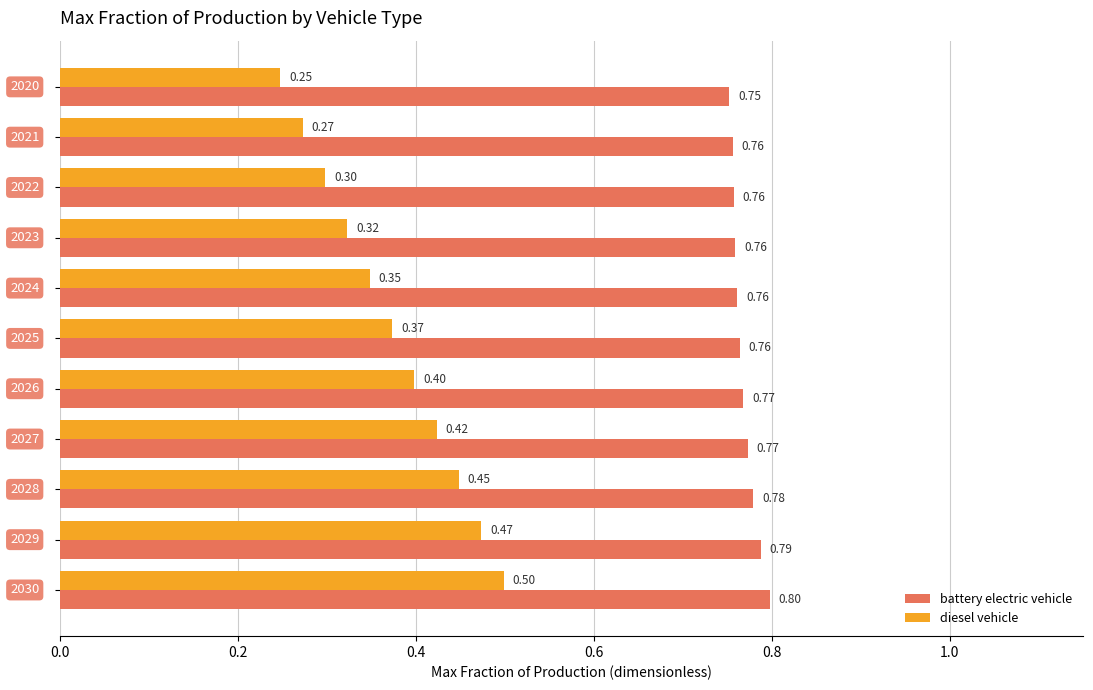

List the series in order of their peak value, highest first.

battery electric vehicle, diesel vehicle